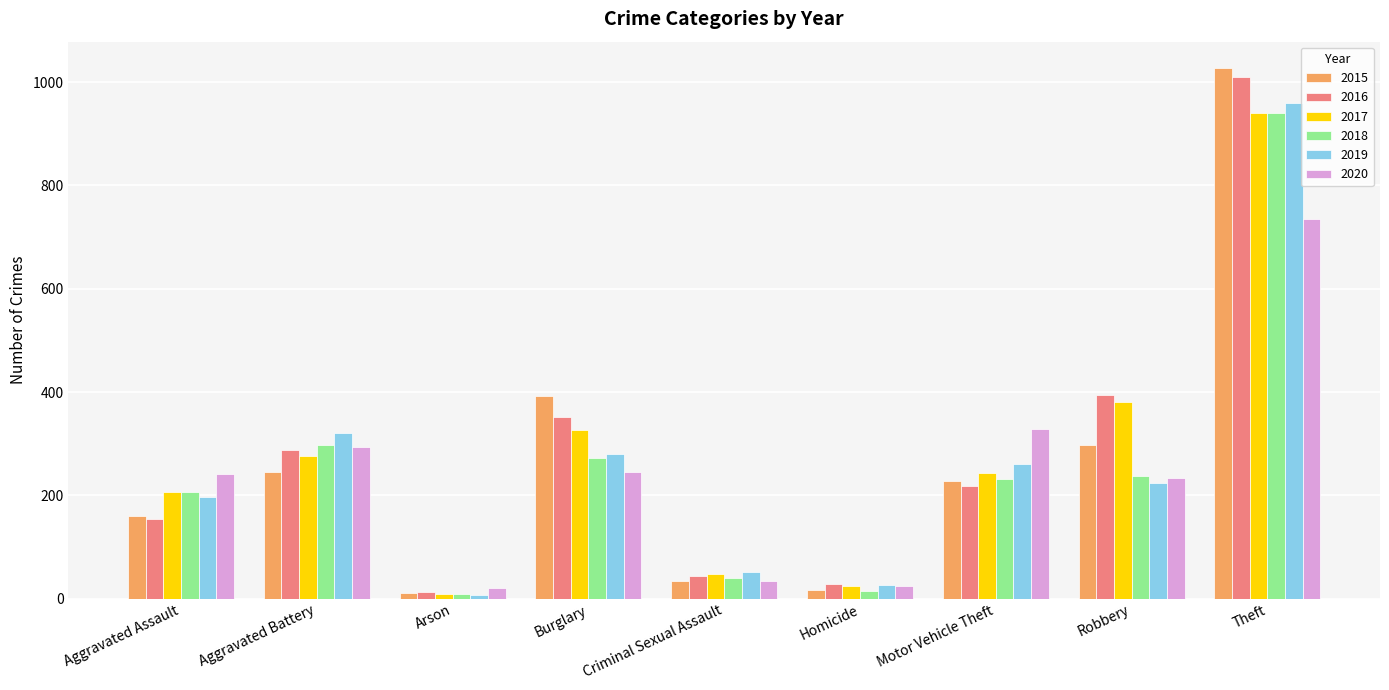

What is the label of the 1st bar from the left?

Aggravated Assault